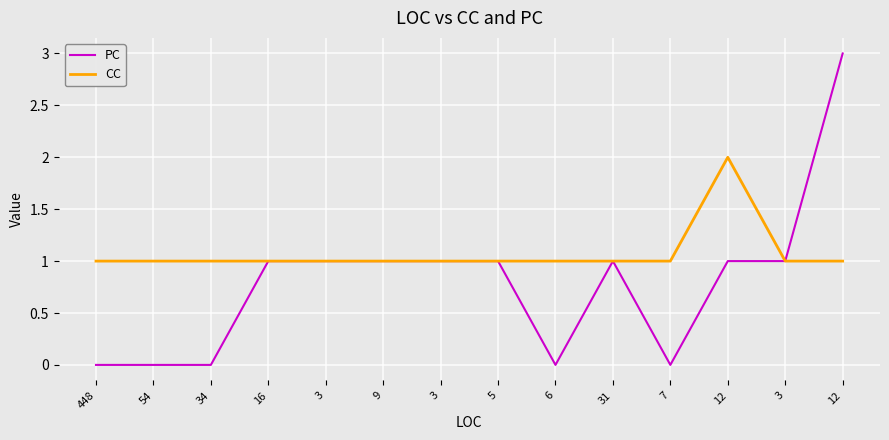

Between 6 and 3, which series saw the biggest shift?

PC